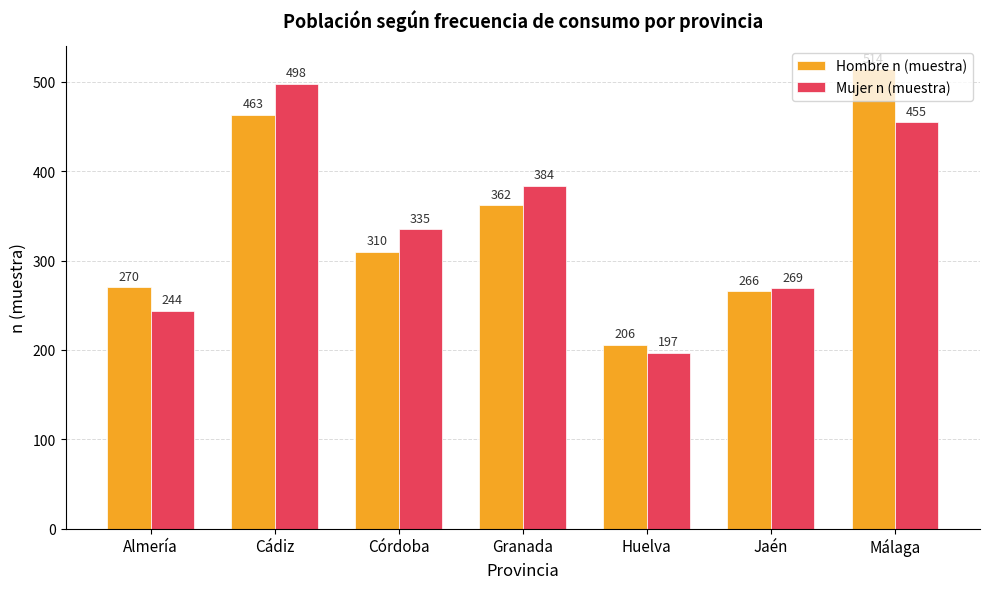

Where is Hombre n (muestra) nearest to the value 360?

Granada